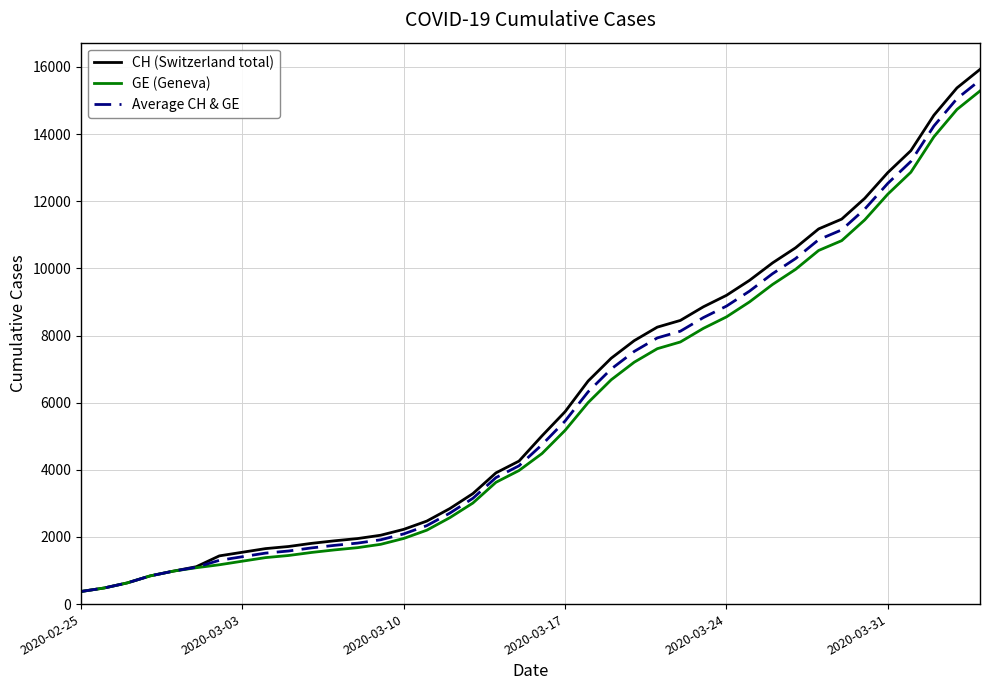

What is the lowest value of the CH (Switzerland total) series?

375.0